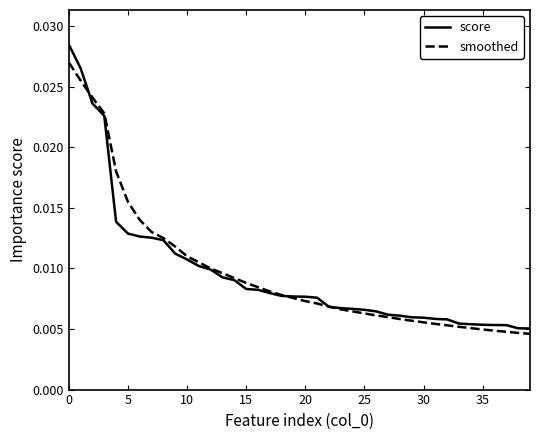

Which series ends up on top after the final intersection of score and smoothed?

score